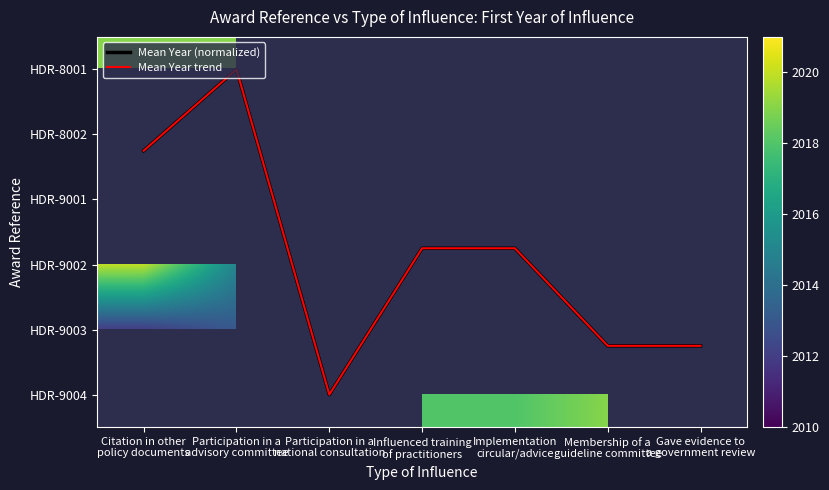

Between Membership of a
guideline committee and Participation in a
national consultation, which is larger?

Participation in a
national consultation